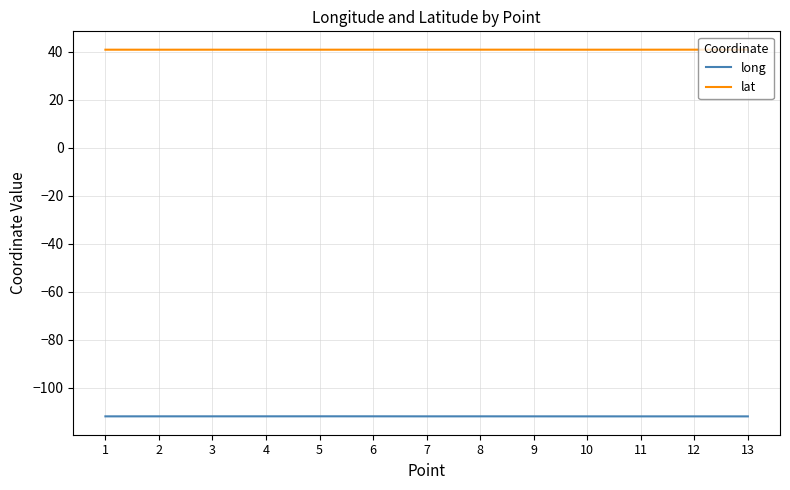

True or false: long and lat cross at least once.

False